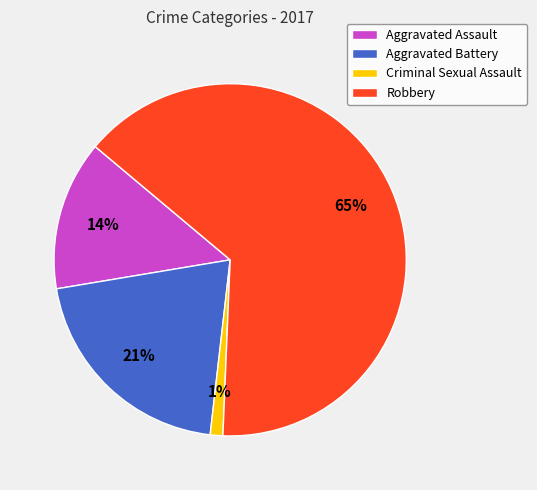

To the nearest percent, what is the average slice percentage?

25%